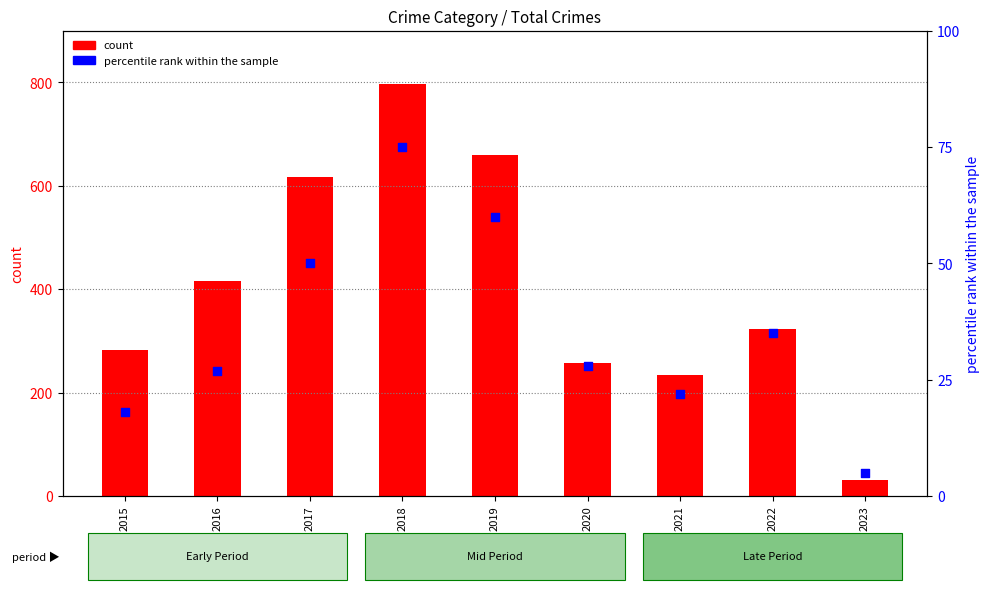

Which series reaches the minimum Y coordinate?

percentile rank within the sample